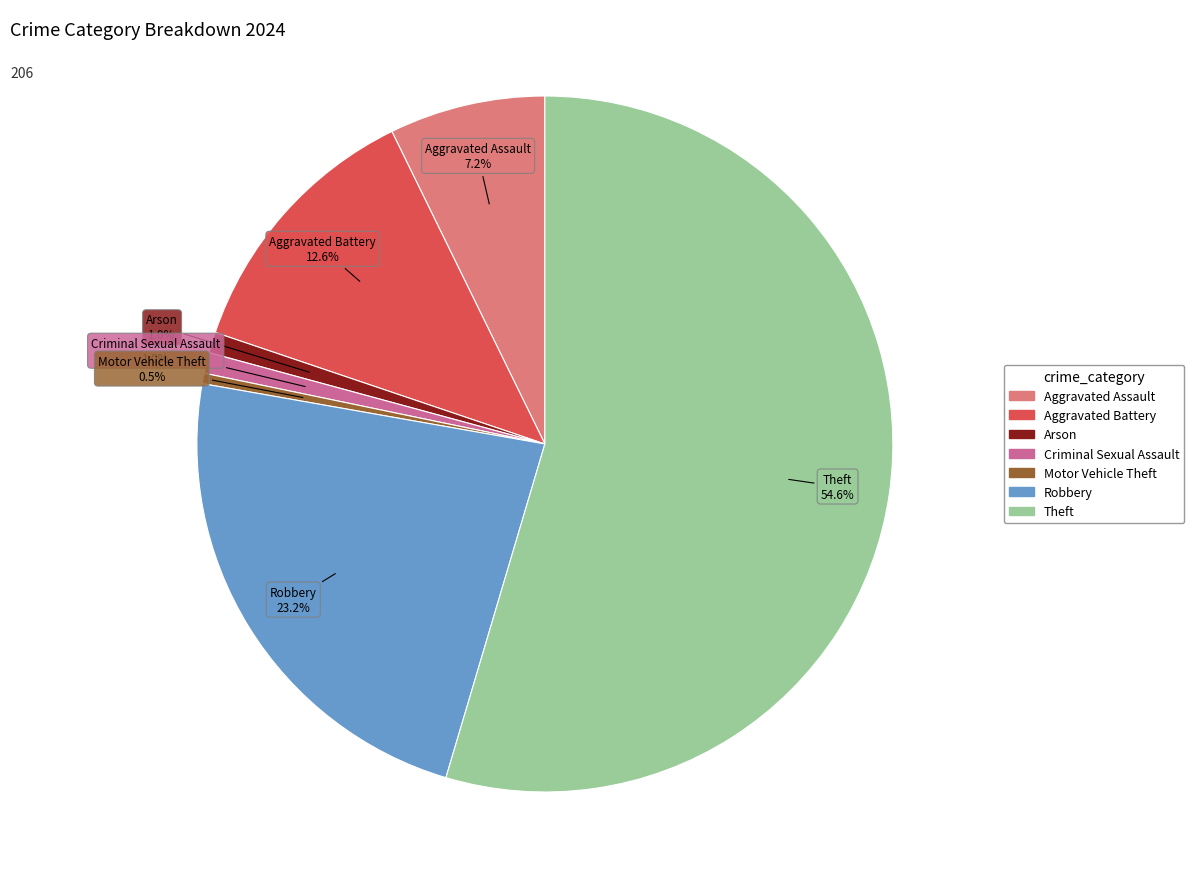

How many segments does this pie chart have?

7